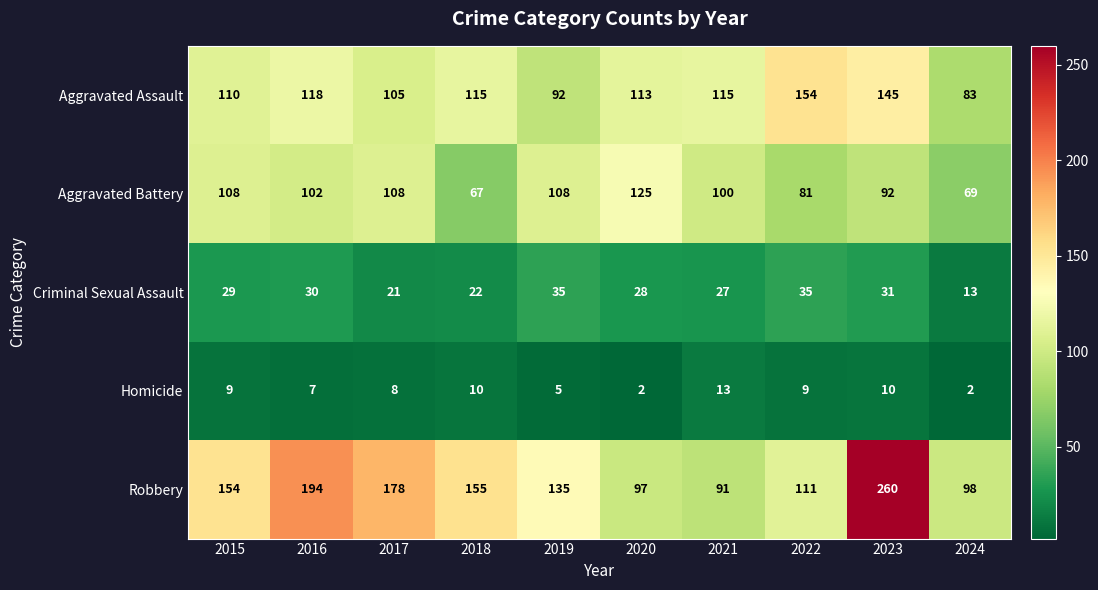

What is the difference between the maximum and minimum values in the Aggravated Assault series?

71